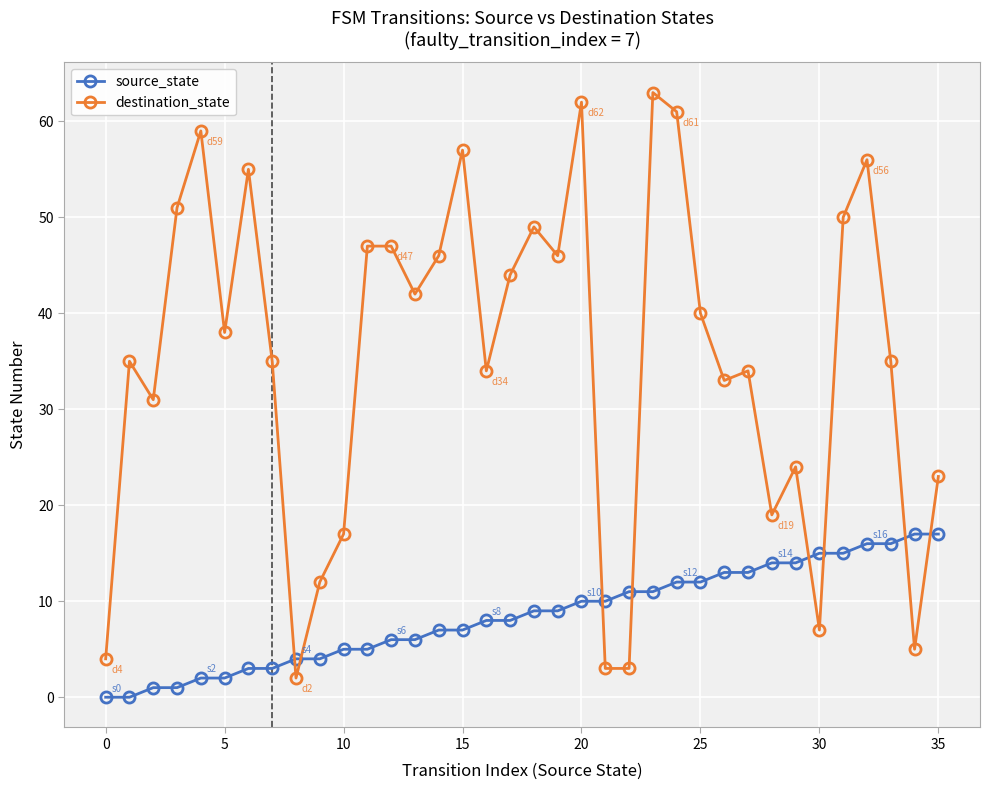

Which series has the largest total across all categories?

destination_state